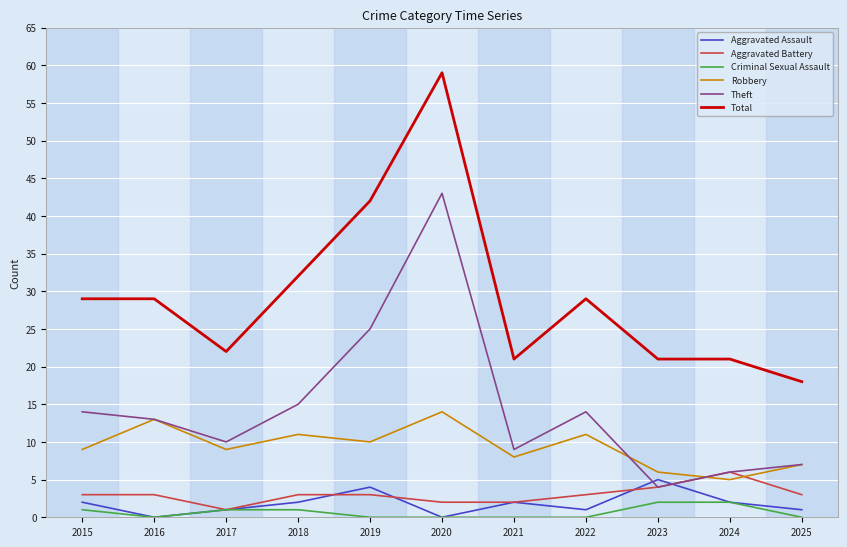

Where is Total nearest to the value 38?

2019